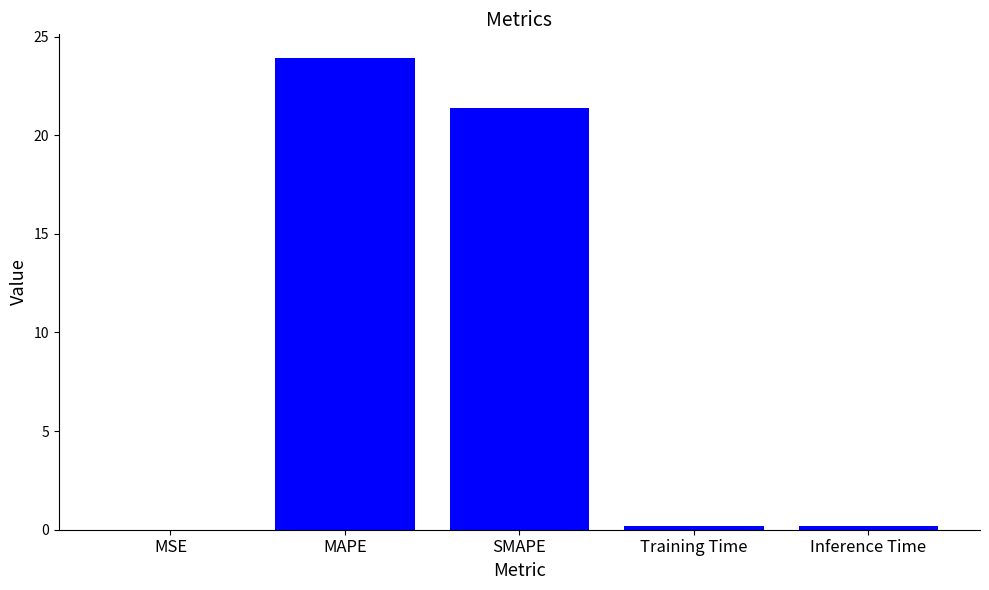

What is the approximate value at SMAPE?

21.4